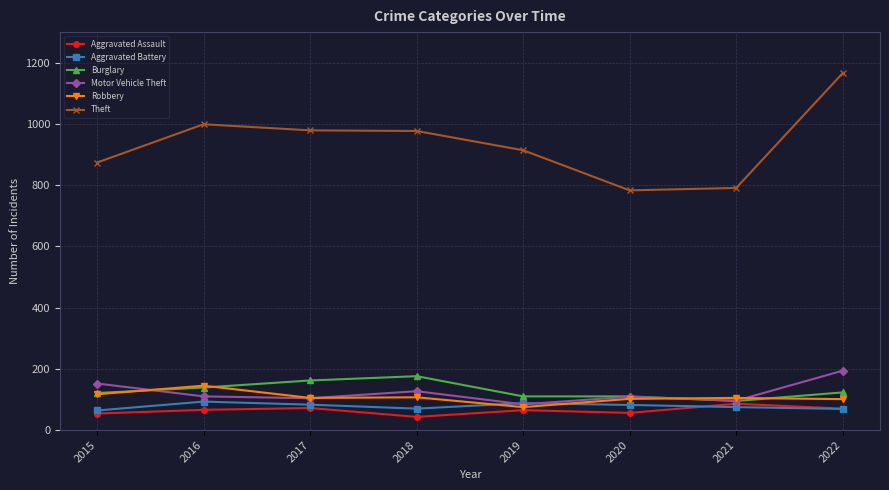

What is the value of the Aggravated Assault point at the 5th from the left?

65